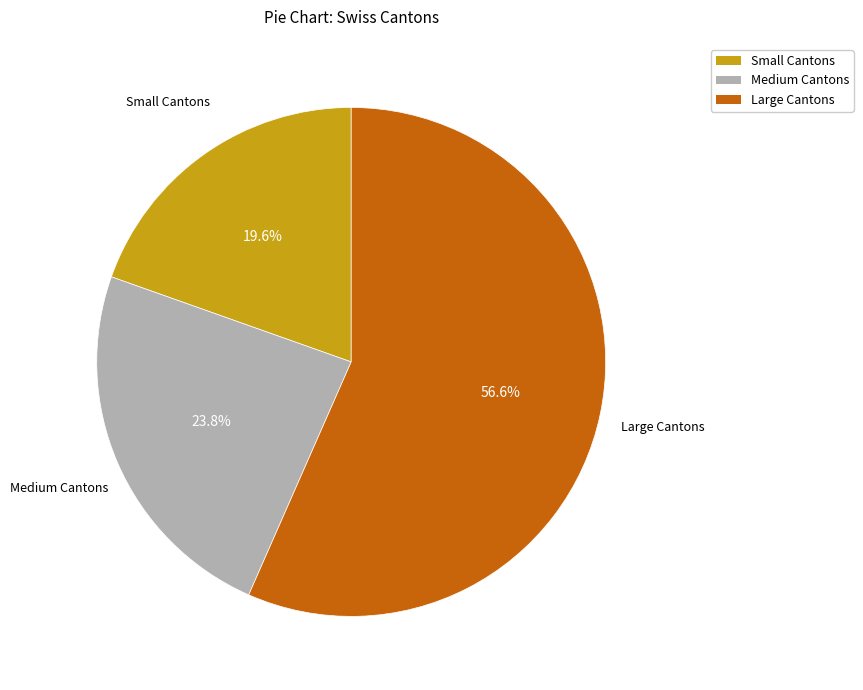

Does any single category account for the majority?

Yes